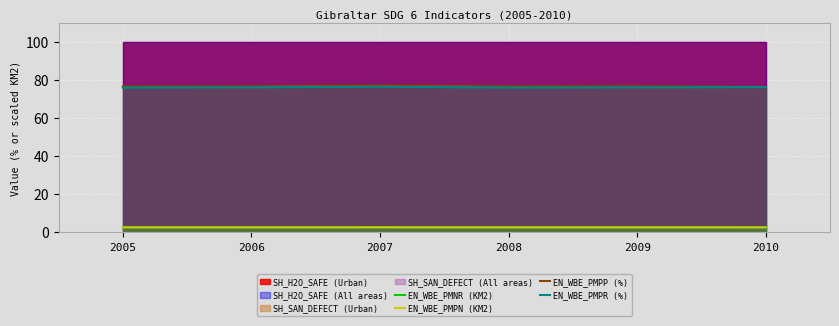

Reading left to right, extract all data points from this chart.

EN_WBE_PMNR (KM2): 2.5	2.5	2.5	2.5	2.5	2.5
EN_WBE_PMPN (KM2): 2.6	2.6	2.6	2.6	2.6	2.5
EN_WBE_PMPP (%): 76.6	76.7	77.1	76.6	76.7	76.3
EN_WBE_PMPR (%): 76.0	76.1	76.4	75.9	76.0	76.2